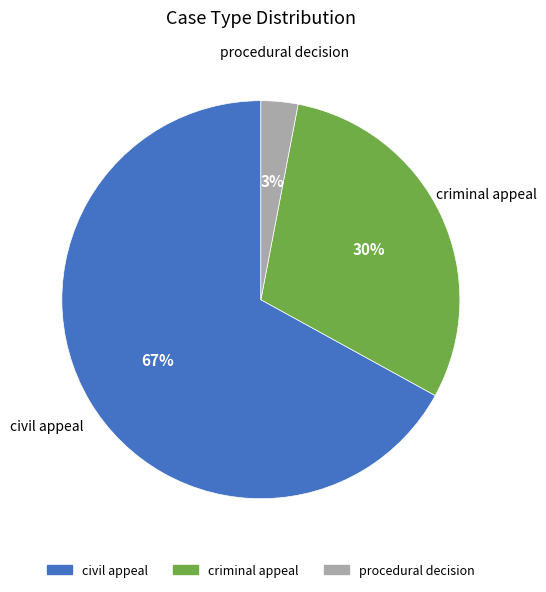

The criminal appeal slice represents 30% of the pie. True or false?

True